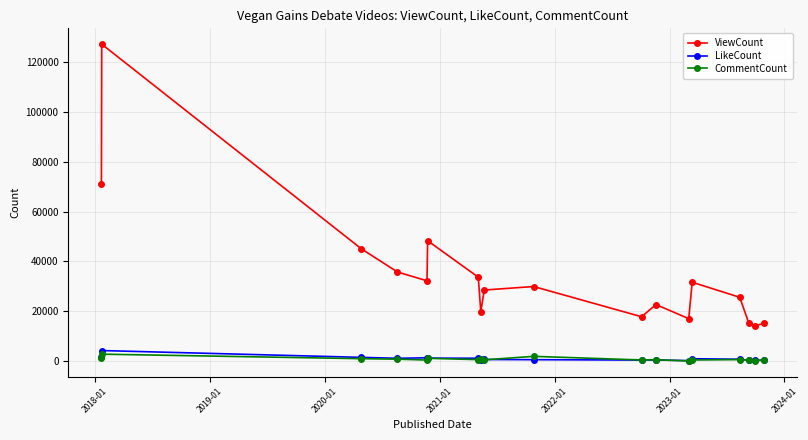

What is the smallest value displayed?

112